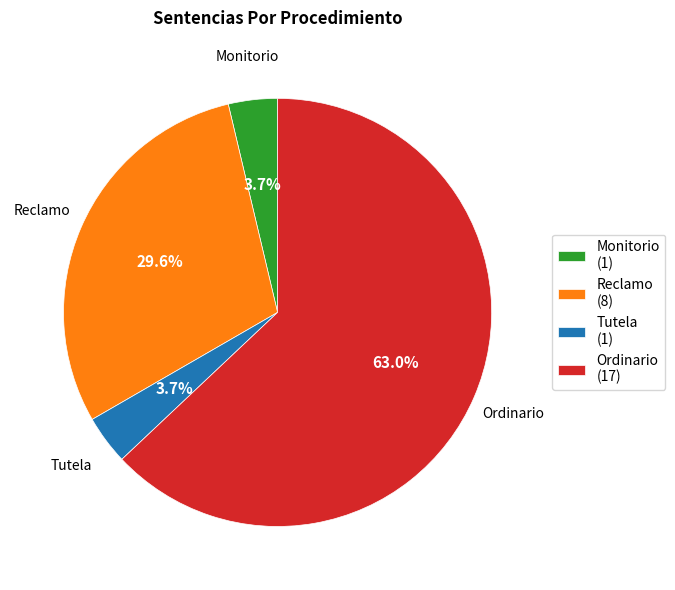

What percentage is the Tutela slice, to the nearest percent?

4%